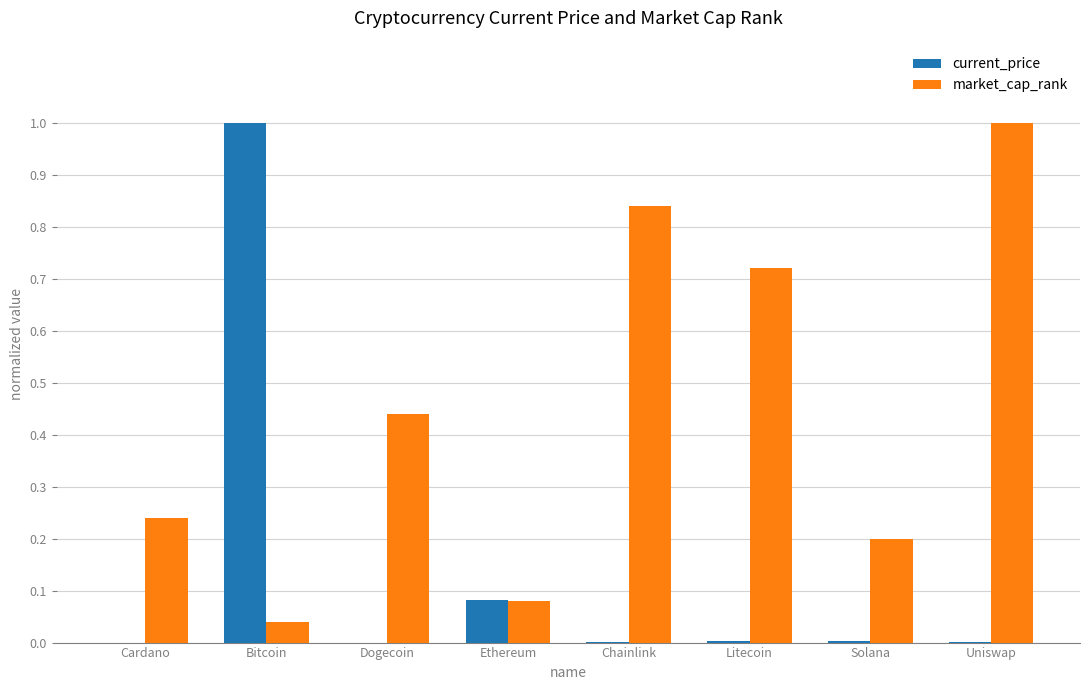

True or false: current_price has a value of 0.0 at Chainlink.

True